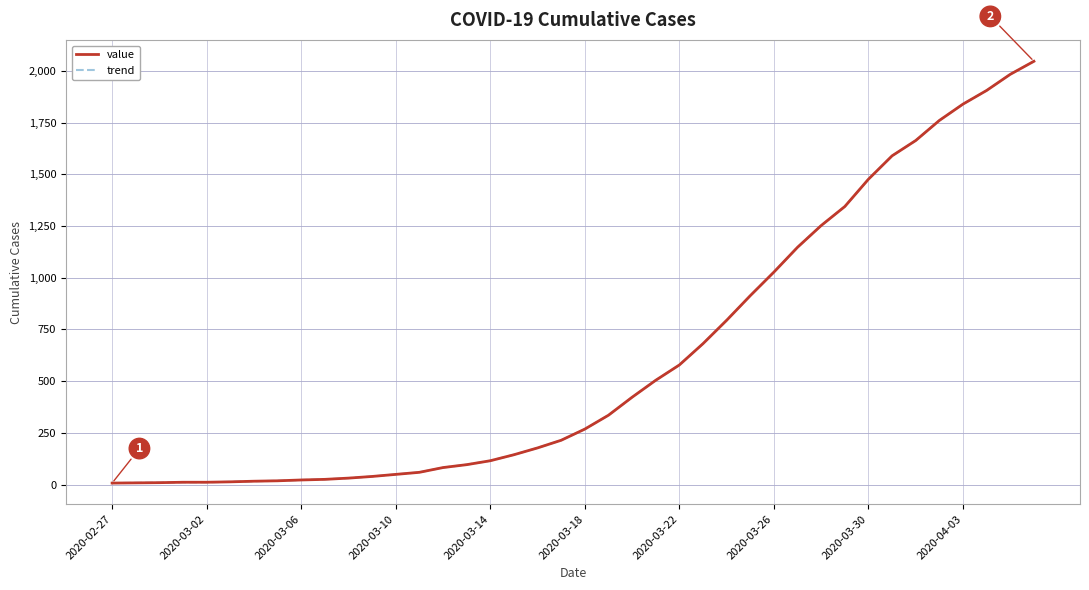

True or false: value and trend cross at least once.

False